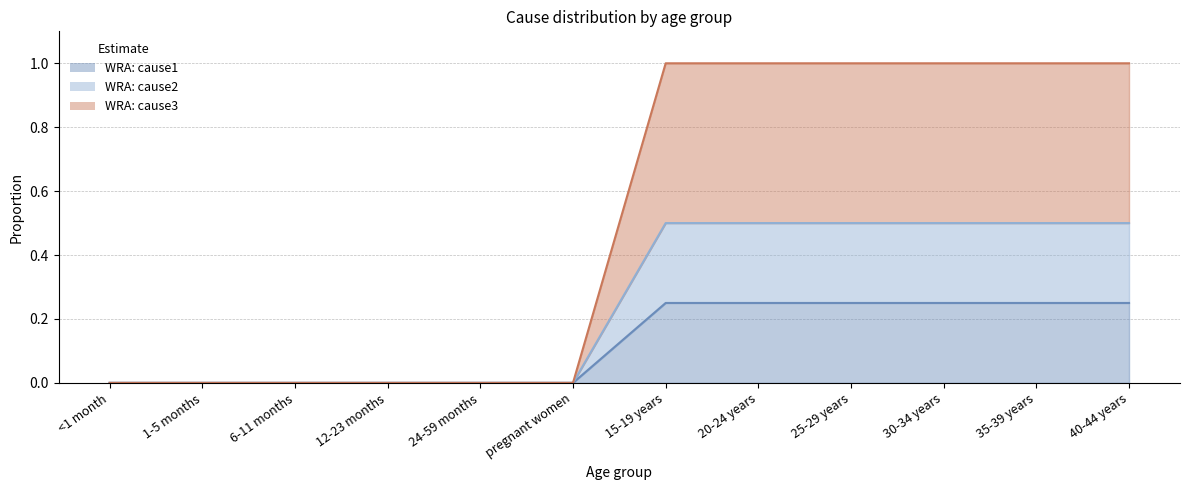

Reading right to left, what are all the values shown in this chart?

WRA: cause1: 0.2	0.2	0.2	0.2	0.2	0.2	0.0	0.0	0.0	0.0	0.0	0.0
WRA: cause2: 0.5	0.5	0.5	0.5	0.5	0.5	0.0	0.0	0.0	0.0	0.0	0.0
WRA: cause3: 1.0	1.0	1.0	1.0	1.0	1.0	0.0	0.0	0.0	0.0	0.0	0.0